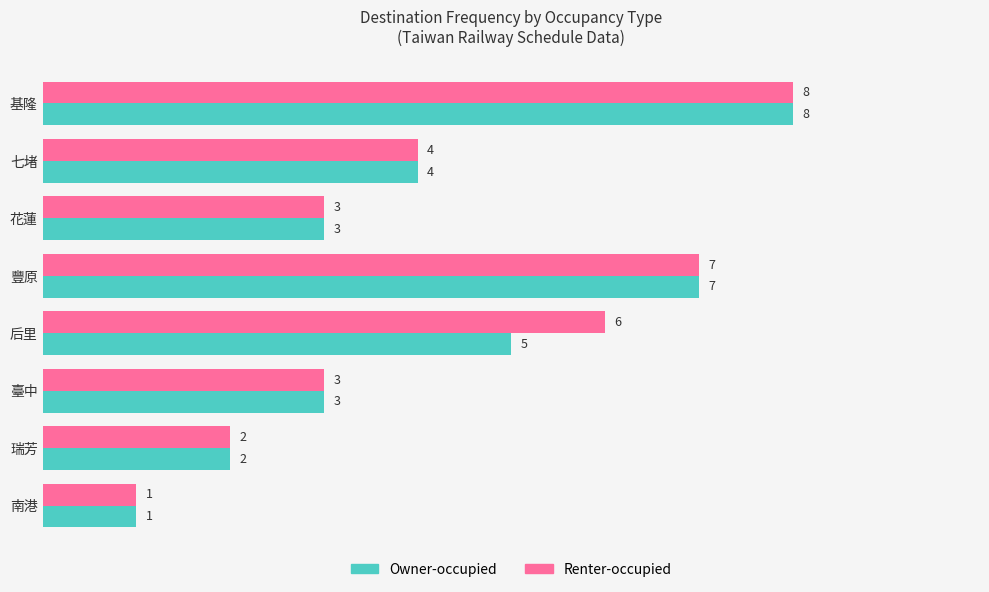

What is the difference between the maximum and minimum values in the Renter-occupied series?

7